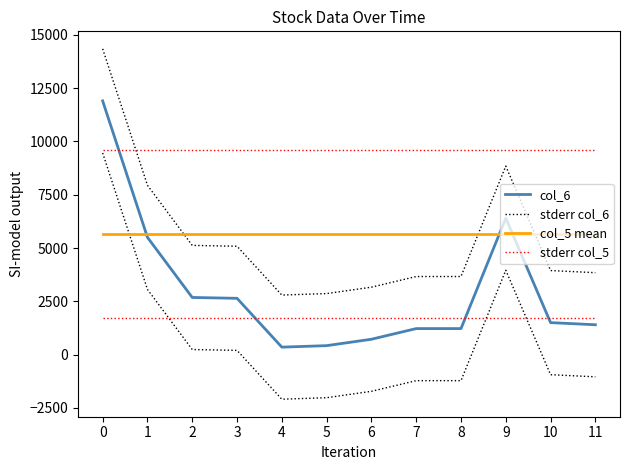

Is the value of col_5 mean at 11 greater than the value of stderr col_5 at 6?

No